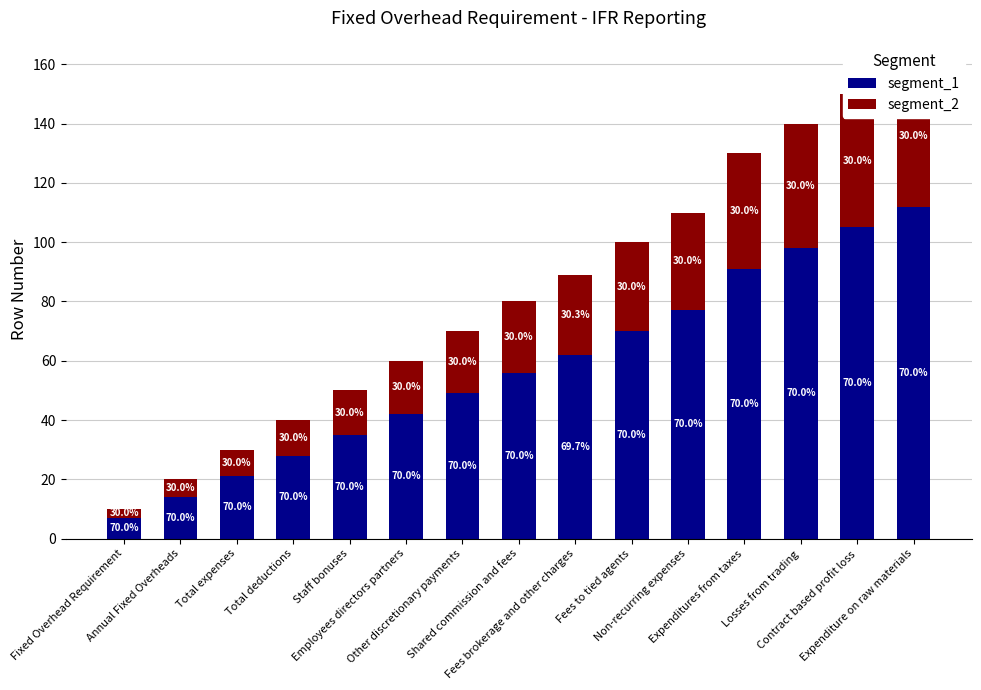

How many categories are shown in the chart?

15